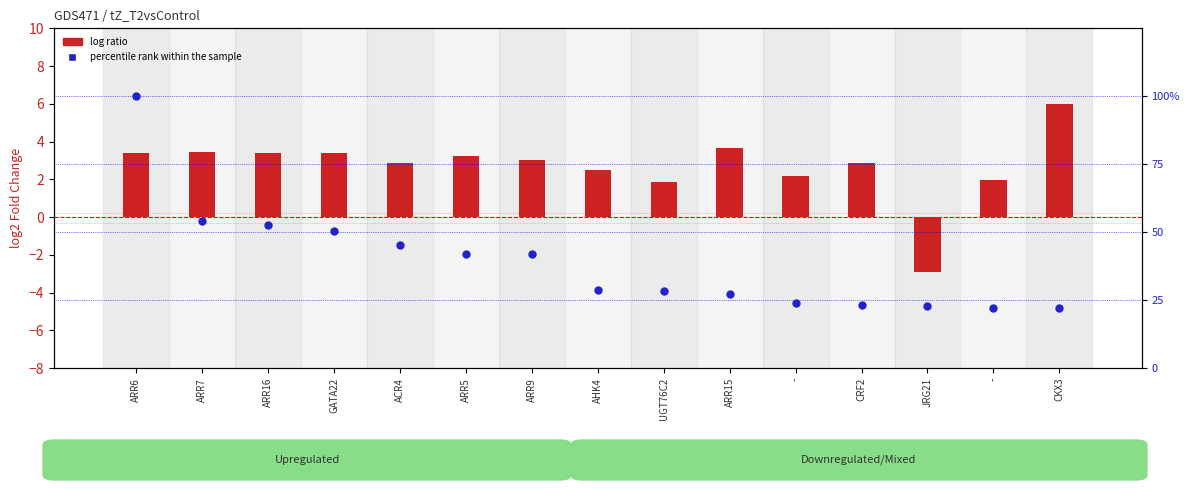

Which series has the largest Y range (max minus min)?

percentile rank within the sample